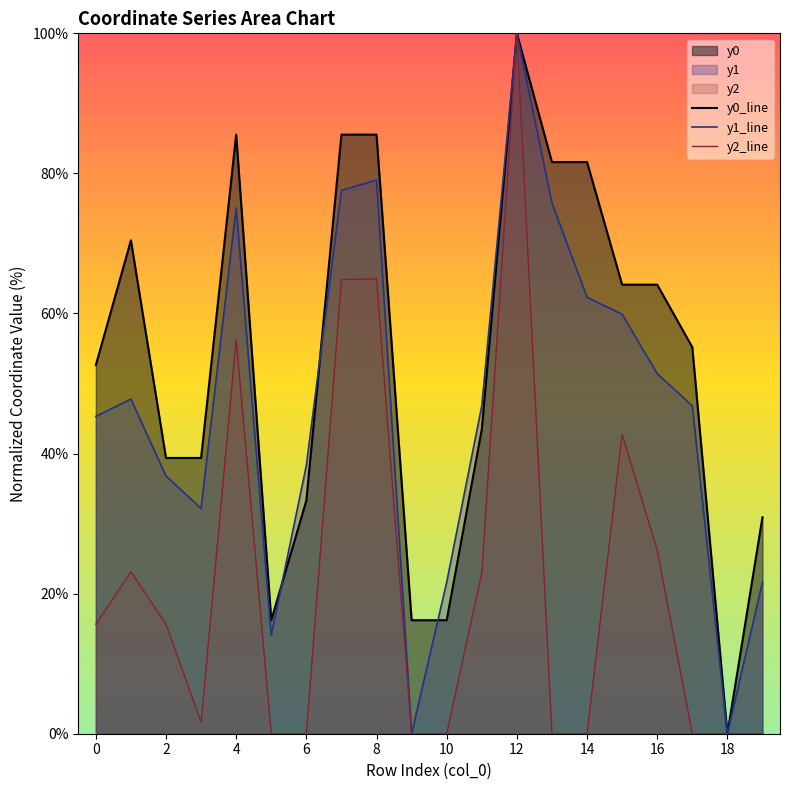

What is the spread (max minus min) of values at 13?

81.6